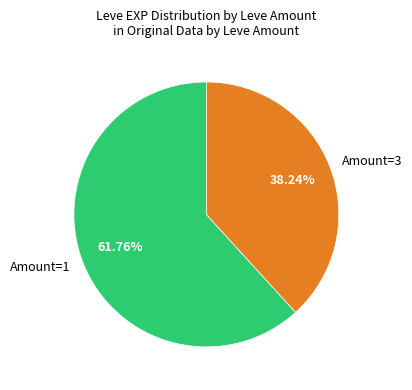

Combined, do Amount=1 and Amount=3 account for over 50%?

Yes